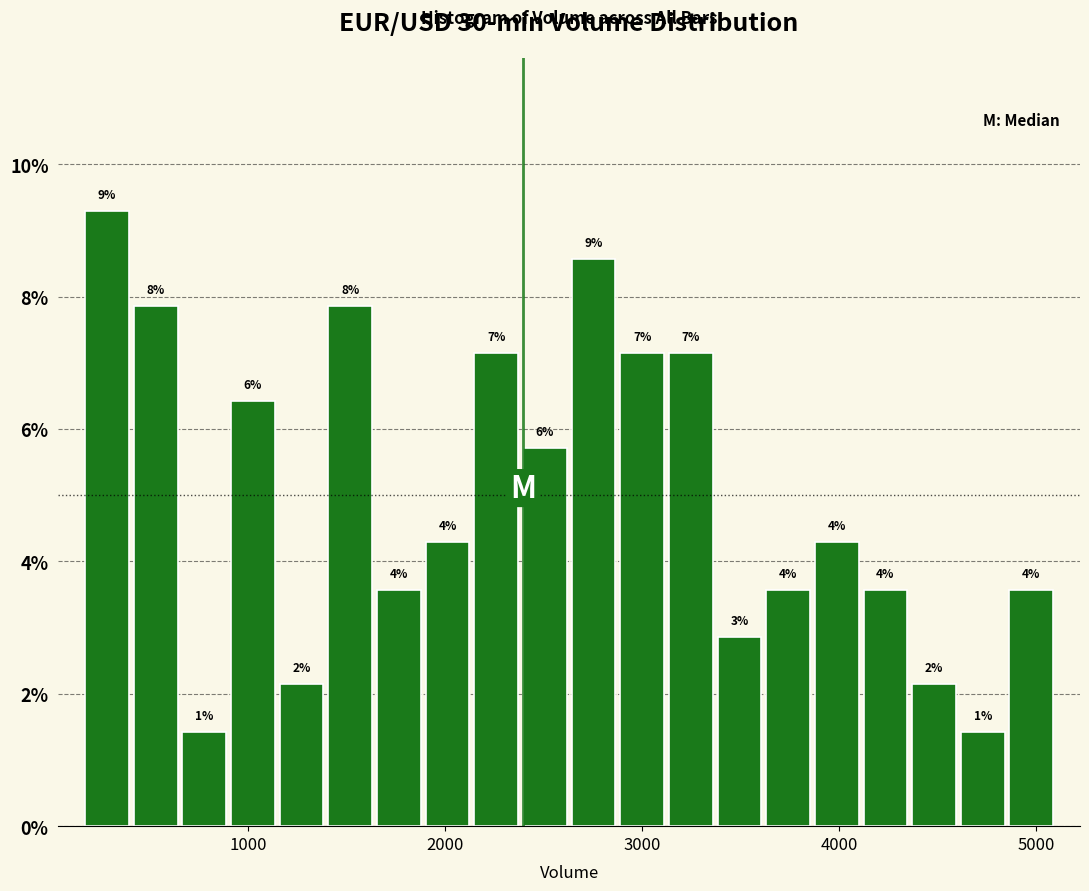

Around what value on the x-axis is the tallest bar? Give the approximate position of its centre, as read against the axis.

300